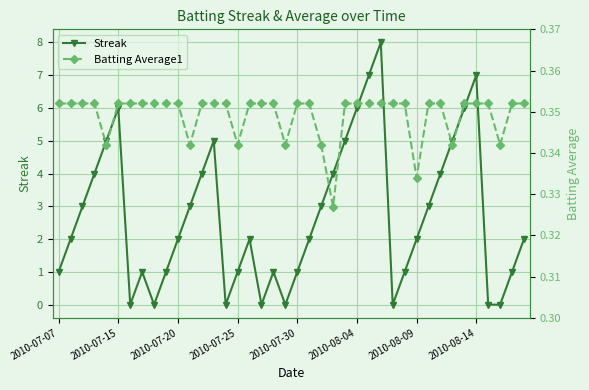

Rank the series at 21 from highest to lowest value.

Streak, Batting Average1